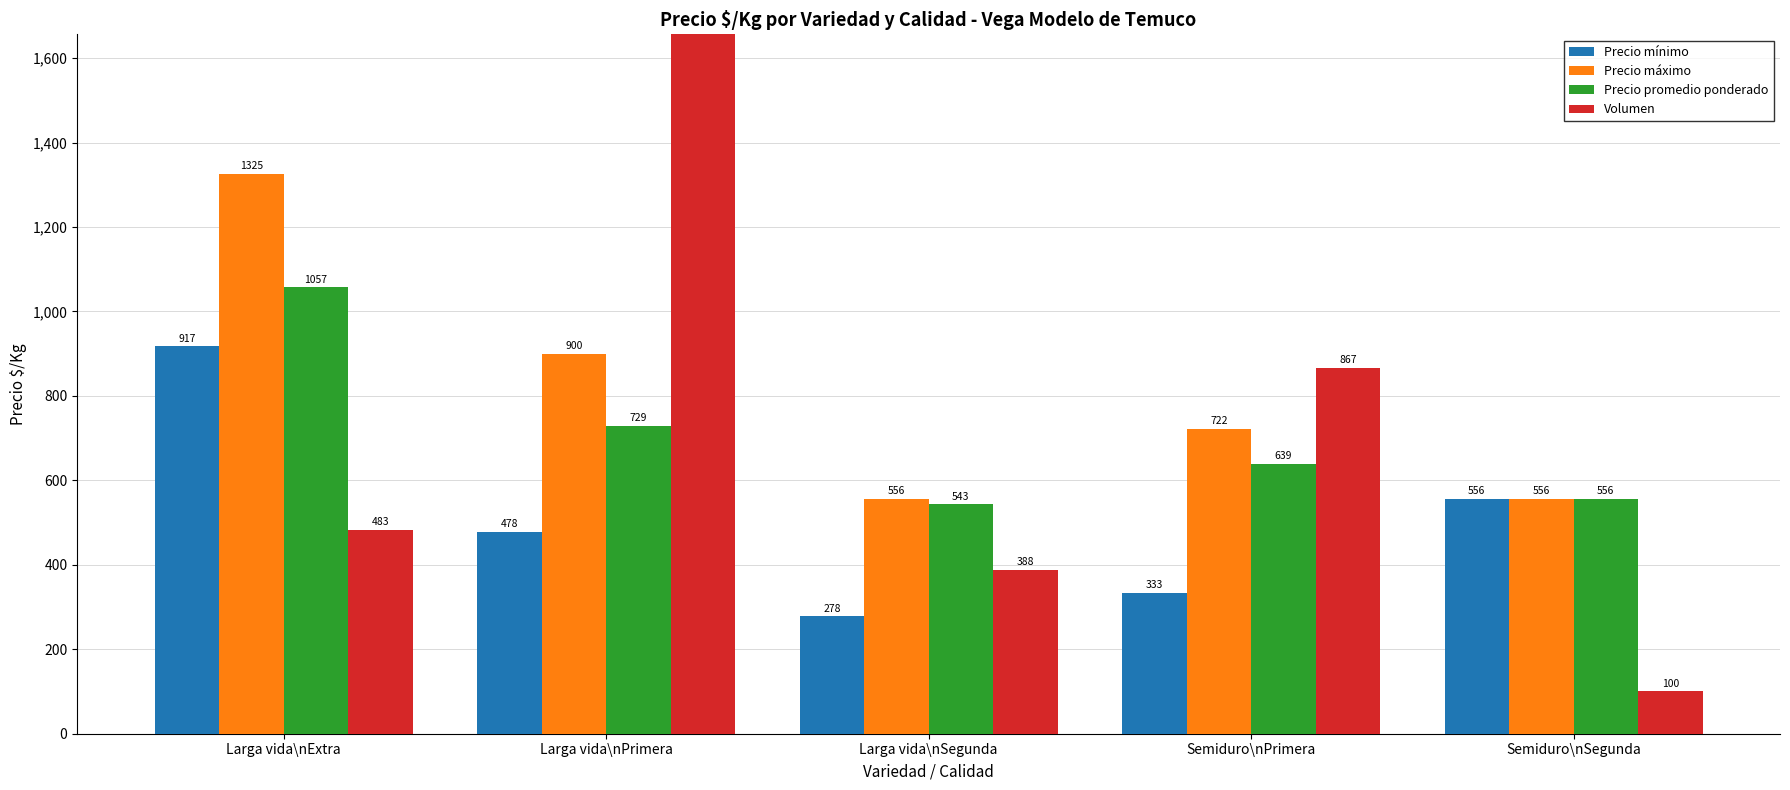

At Semiduro\nPrimera, list the series in order from largest to smallest.

Volumen, Precio máximo, Precio promedio ponderado, Precio mínimo